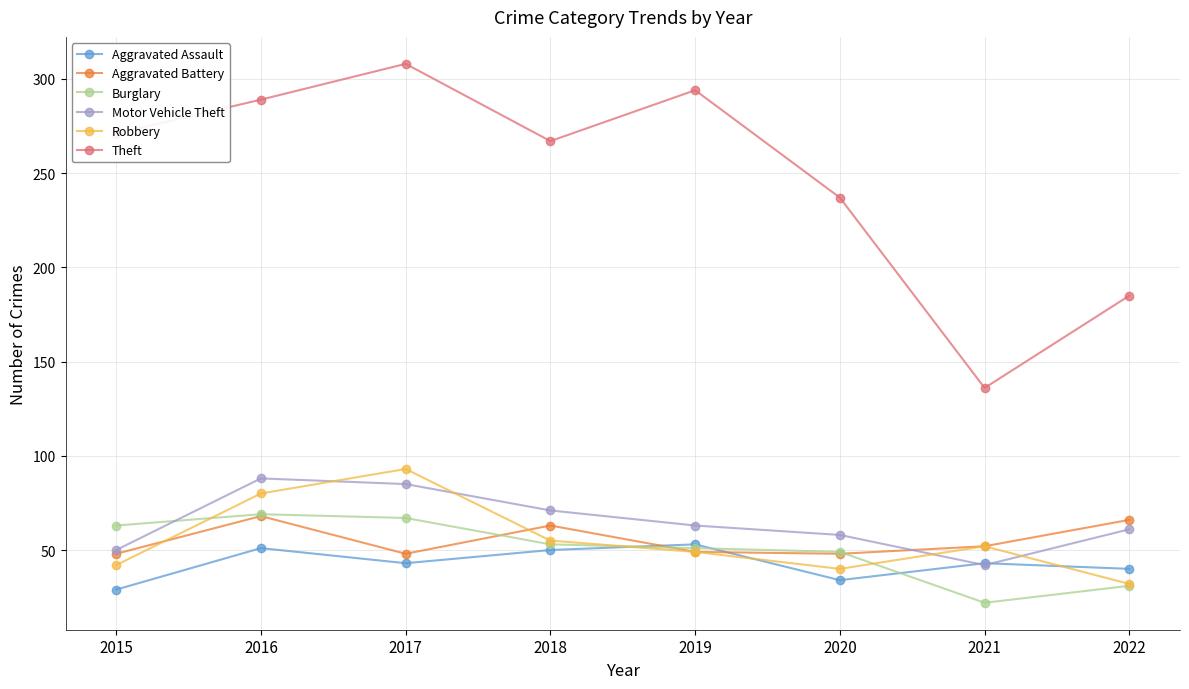

True or false: Robbery has a value of 93 at 2017.

True